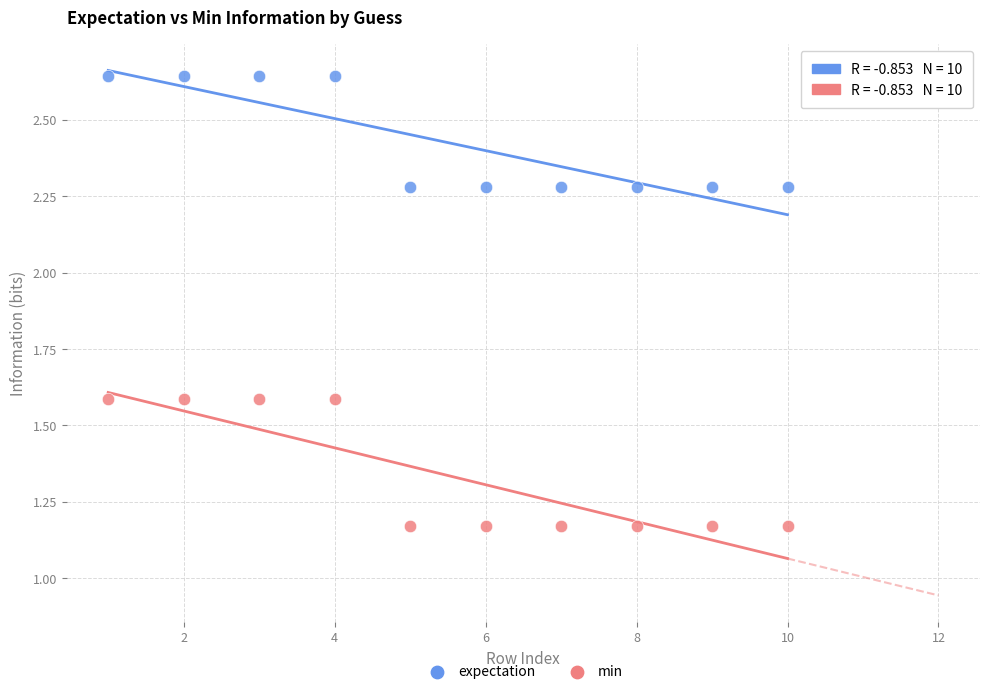

Which series contains the highest Y value?

expectation